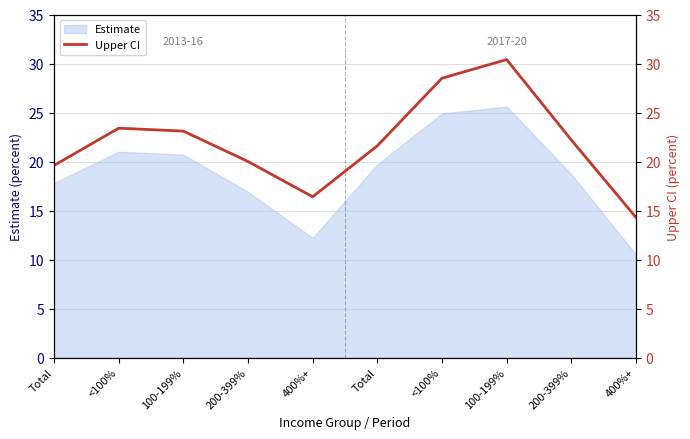

List the labels in order of value, smallest first.

400%+, 400%+, Total, 200-399%, Total, 200-399%, 100-199%, <100%, <100%, 100-199%